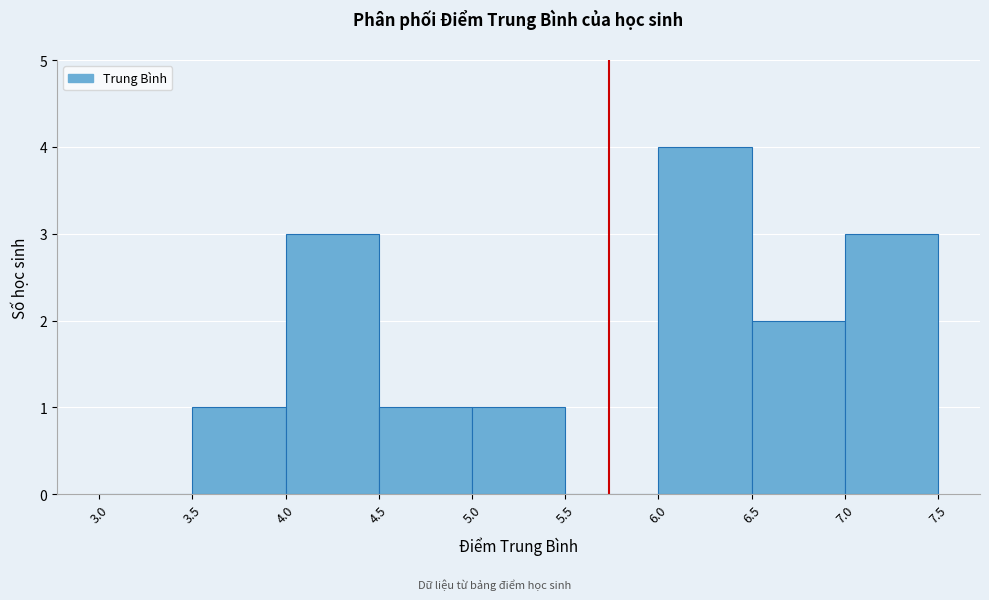

What is the height of the bar covering 6.5 to 7.0 on the x-axis? The values are not printed on the chart, so give them approximately, as read against the axis.

2